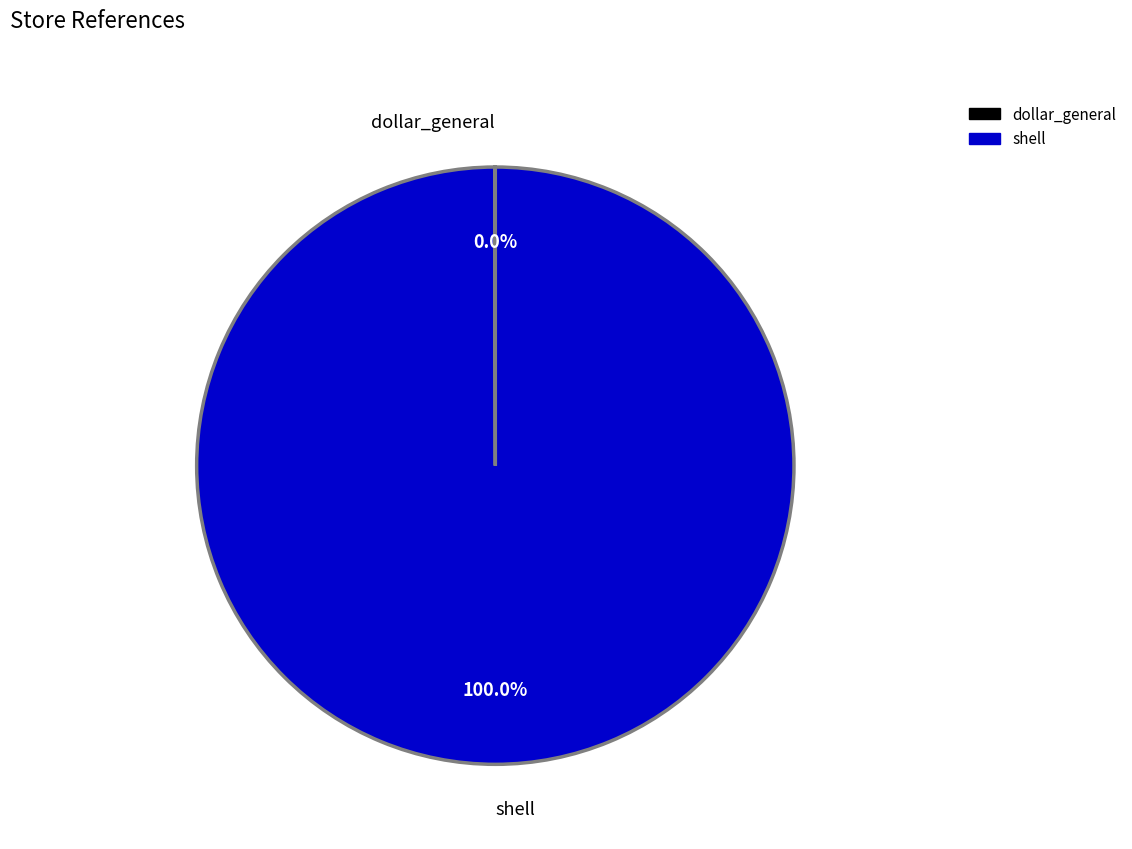

Is there a majority slice in this chart?

Yes